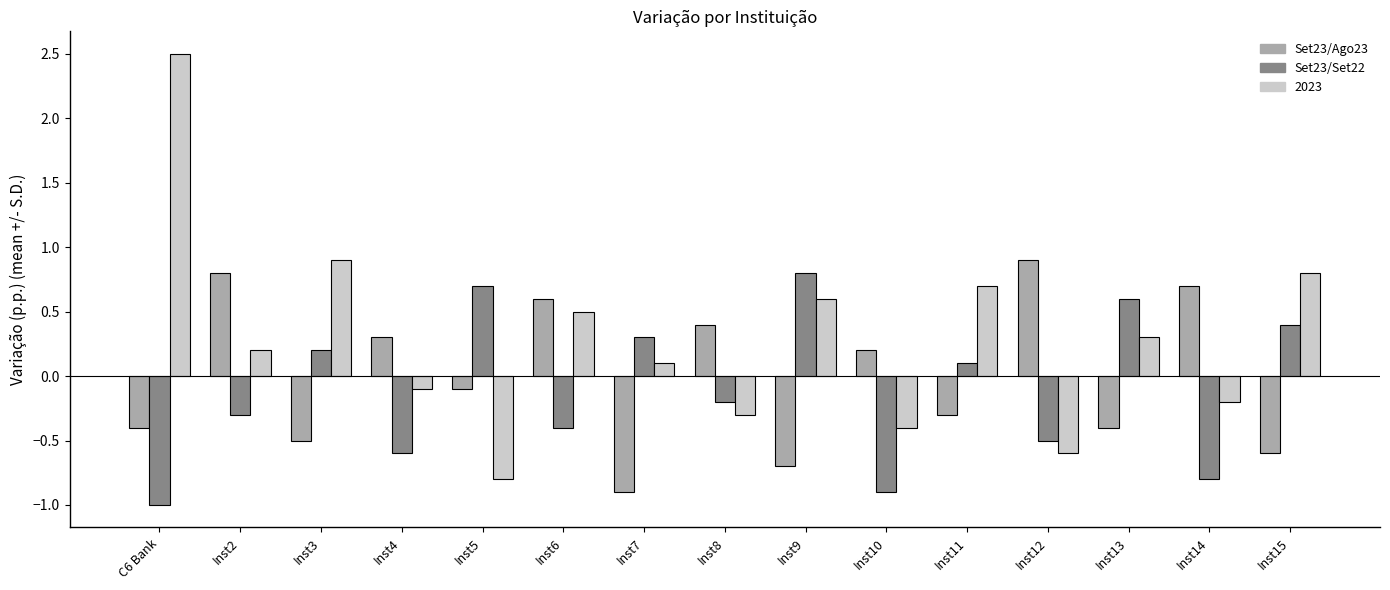

What is the sum of the 2023 values at Inst3 and Inst14?

0.7